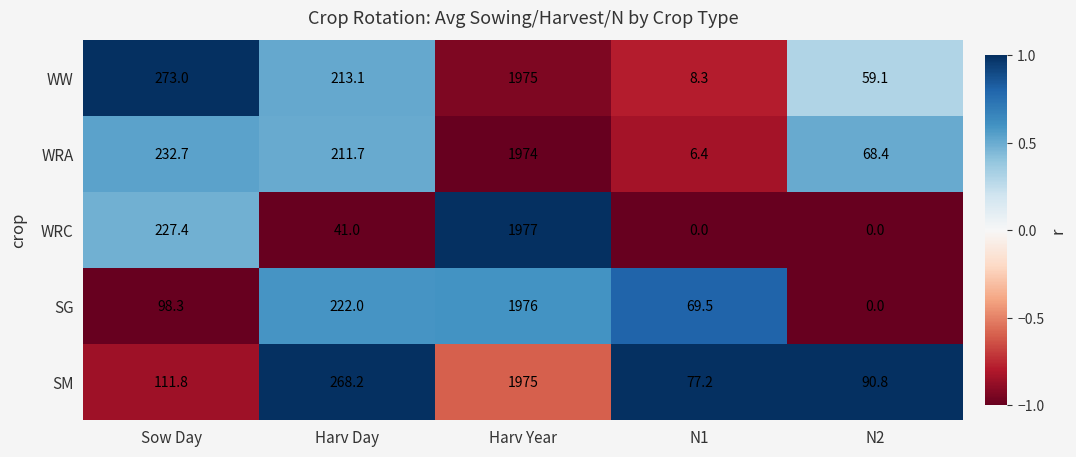

What is the difference between the maximum and minimum values in the WRC series?

1977.0